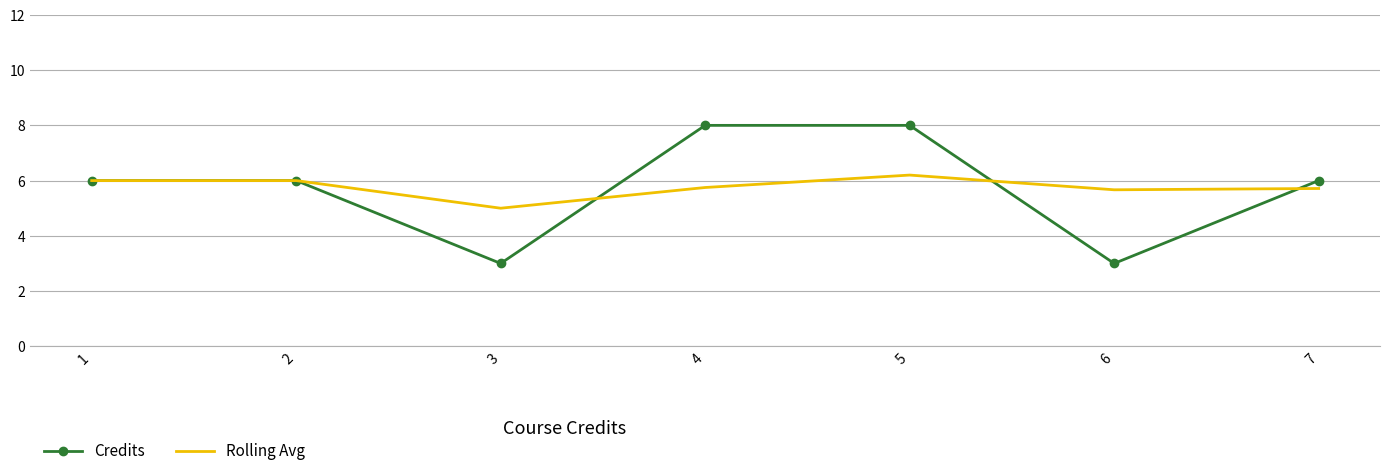

What is the spread (max minus min) of values at 6?

2.7